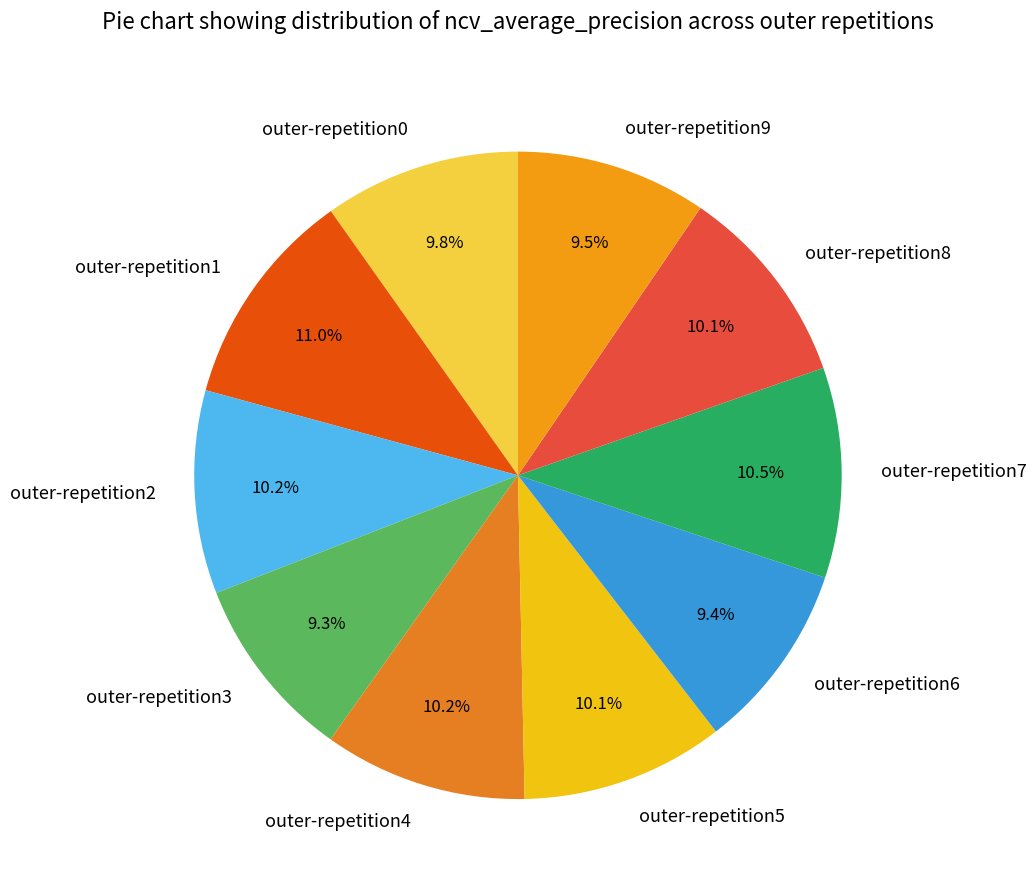

To the nearest percent, what percentage of the pie is outer-repetition3?

9%